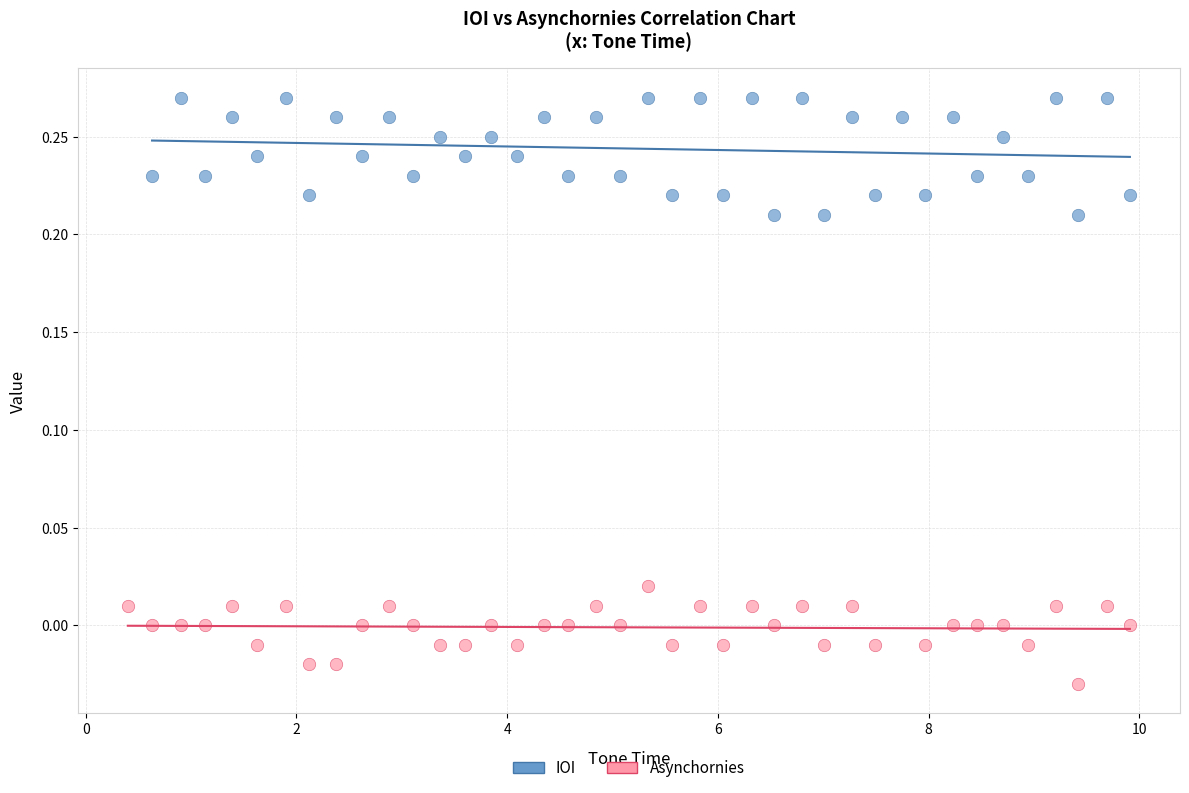

Which series contains the highest Y value?

IOI